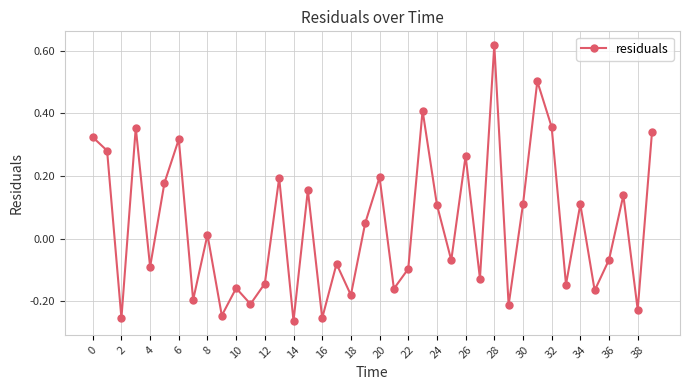

How many interior local valleys (lower than both neighbors) does the data have?

15